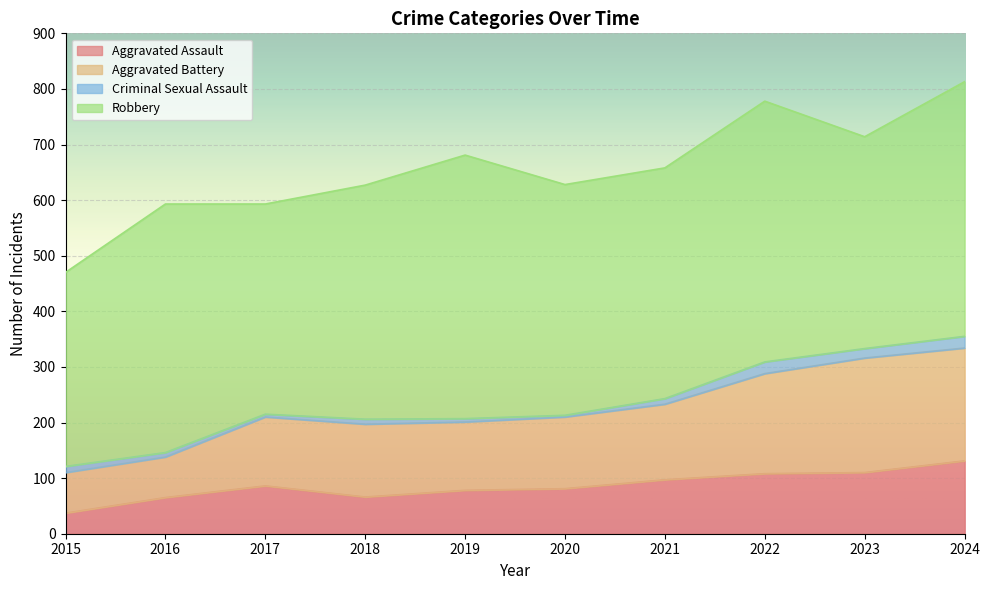

What are all the series names shown in the legend?

Aggravated Assault, Aggravated Battery, Criminal Sexual Assault, Robbery